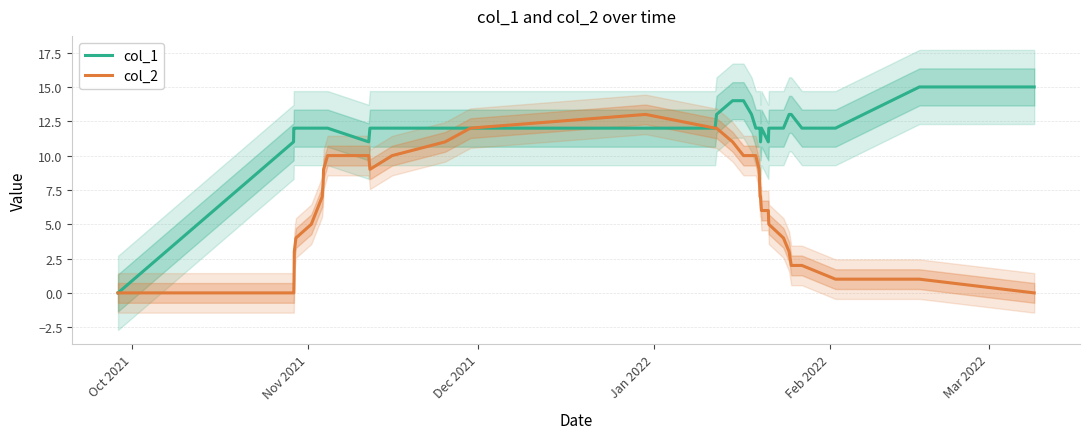

Which series has the largest total across all categories?

col_1